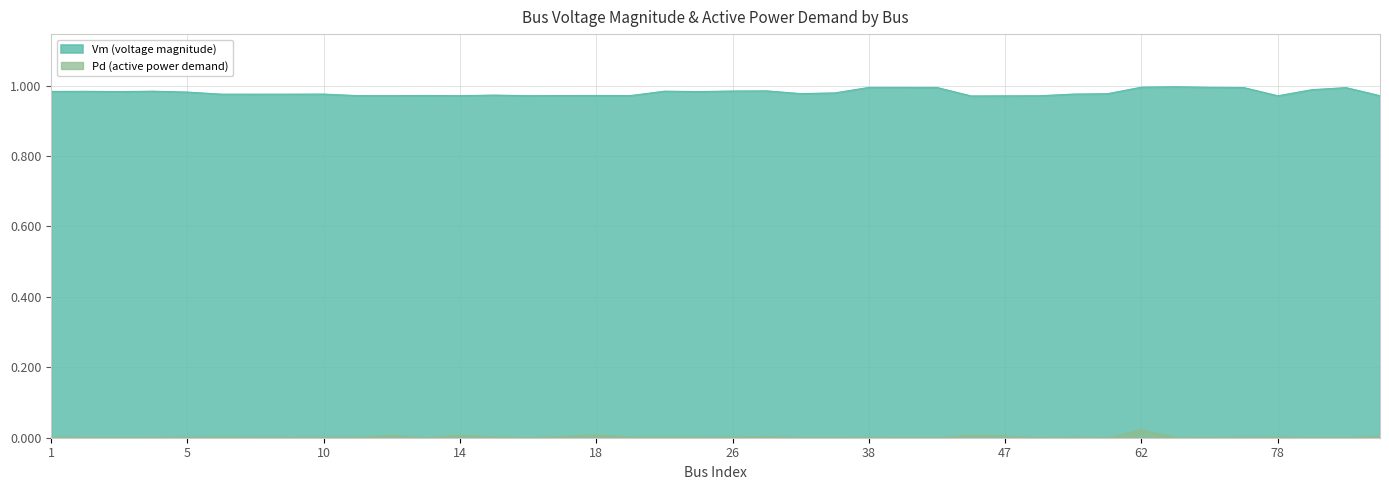

At how many categories does at least one series exceed 0?

40